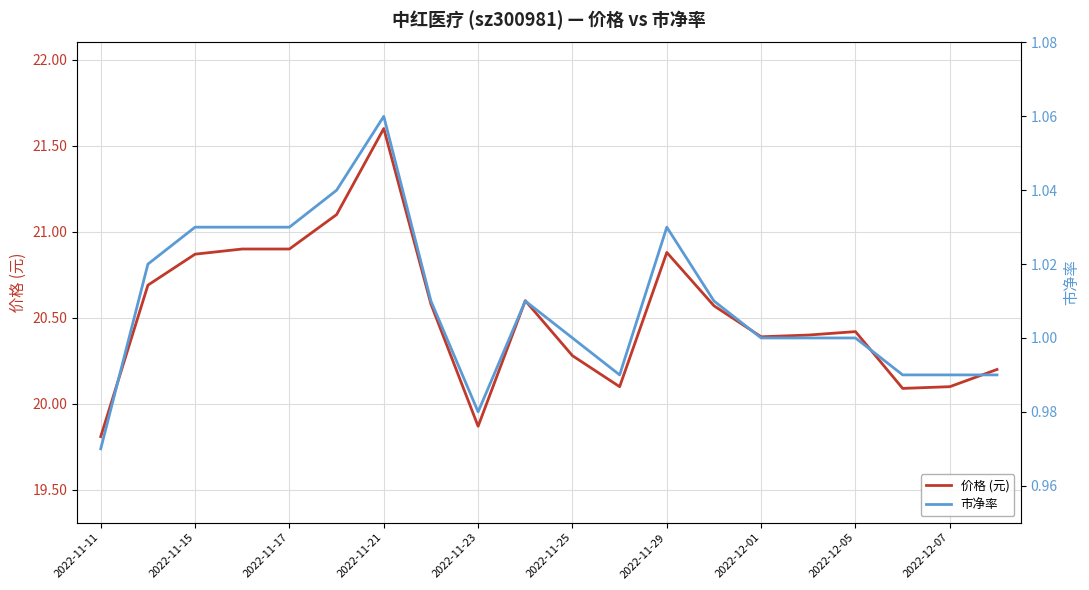

True or false: 价格 (元) and 市净率 intersect in this chart.

False